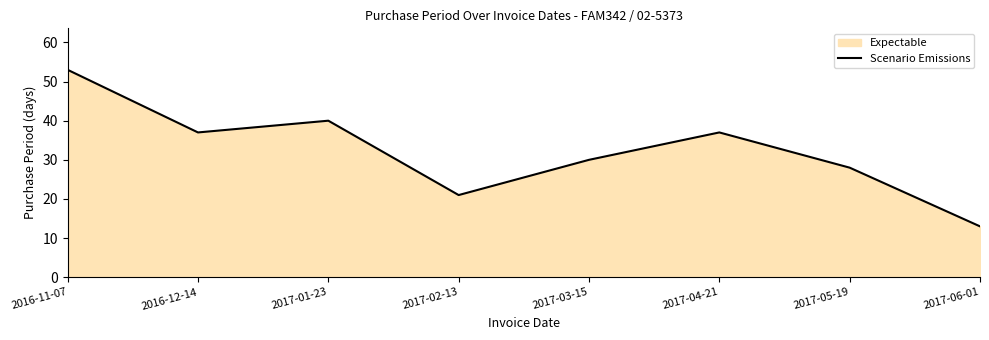

At which label is the value closest to 33?

2017-03-15